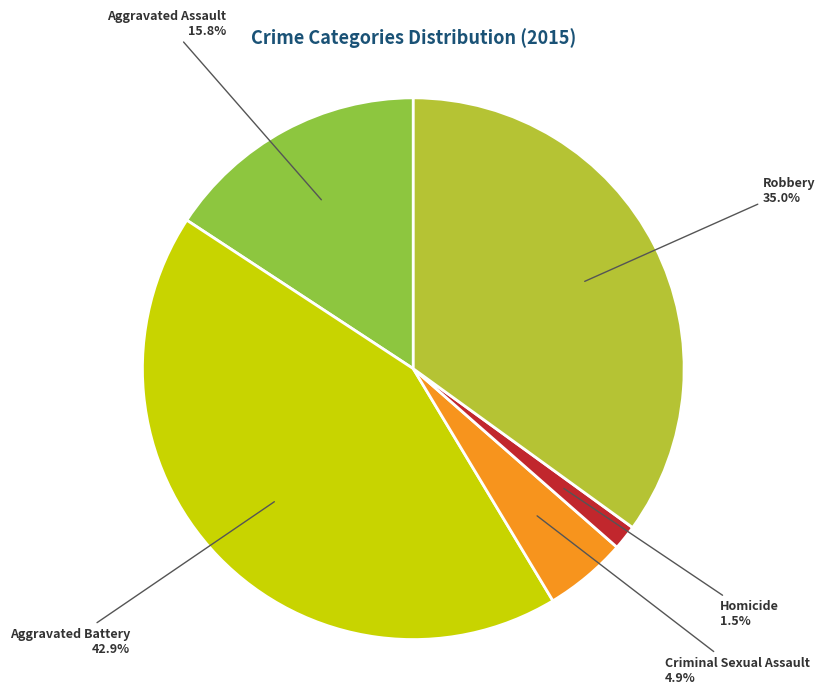

How many slices are in this pie chart?

5